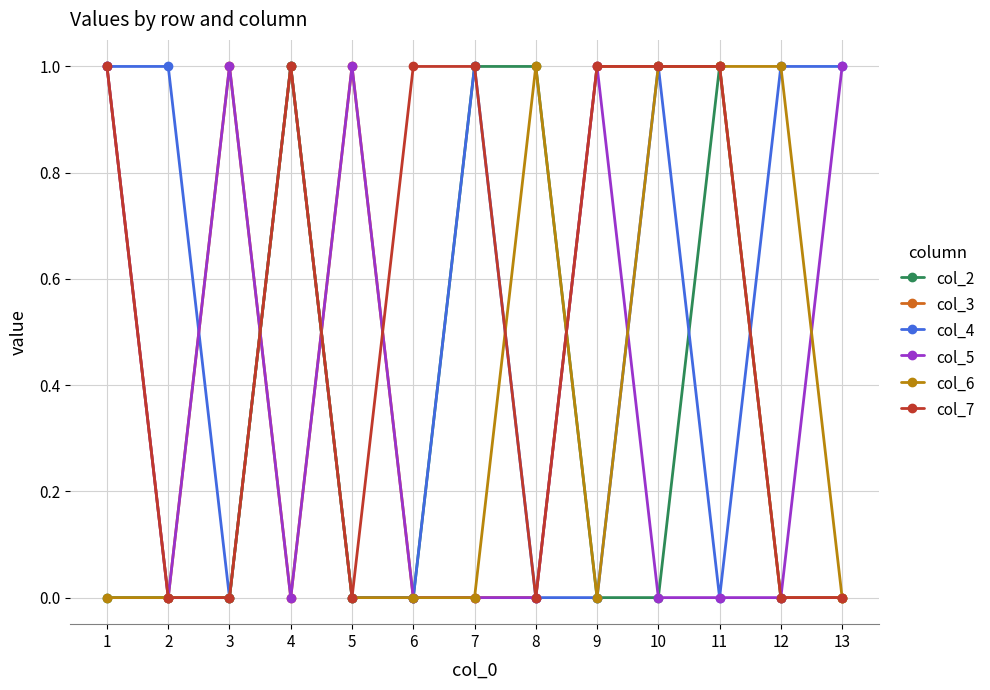

Is it true that col_5 equals -1 at 7?

False